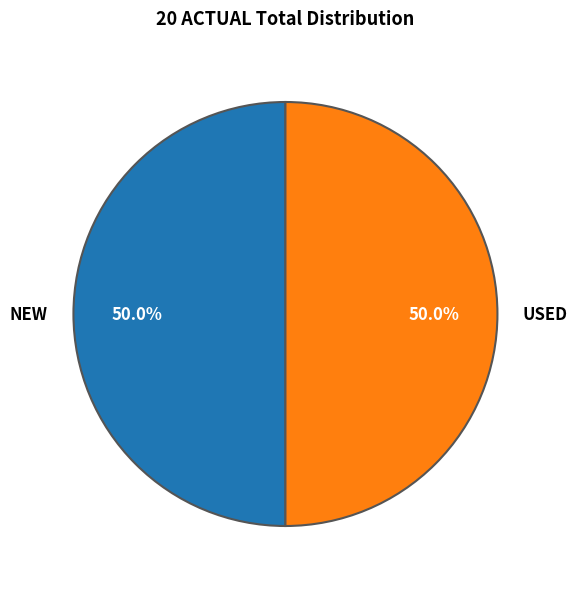

What is the total percentage of NEW and USED?

100.0%